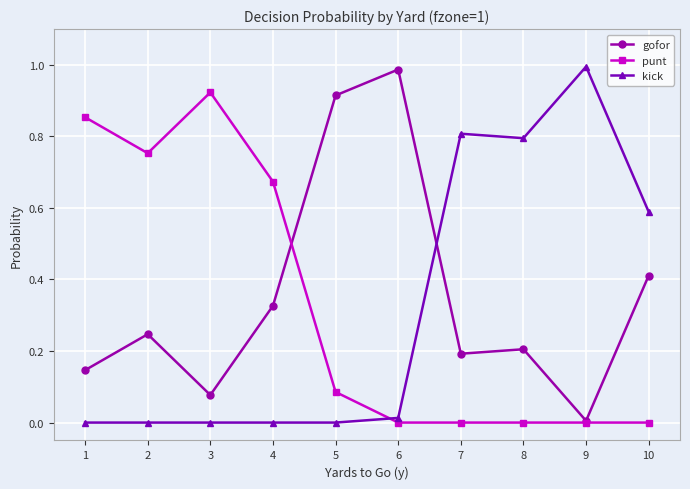

Between 2 and 10, which series saw the biggest shift?

punt